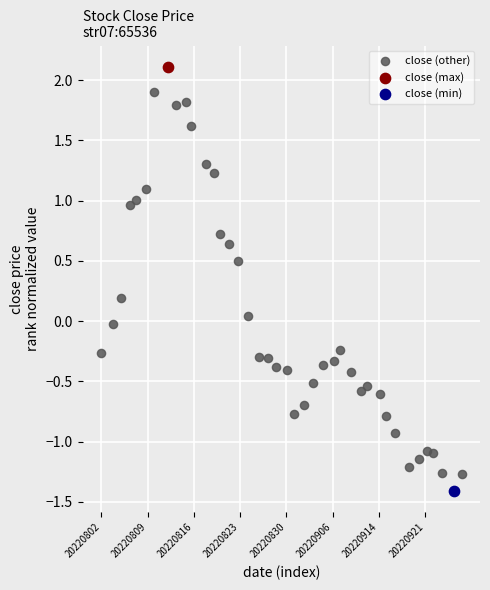

What are all the series names shown in the legend?

close (other), close (max), close (min)